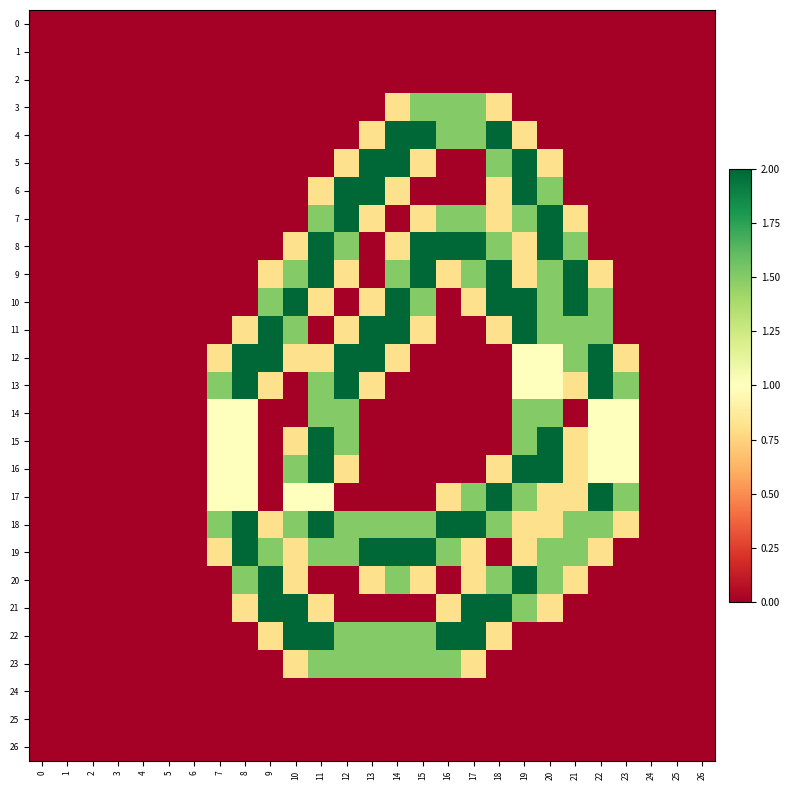

At which category does the chart reach its peak across all series?

14